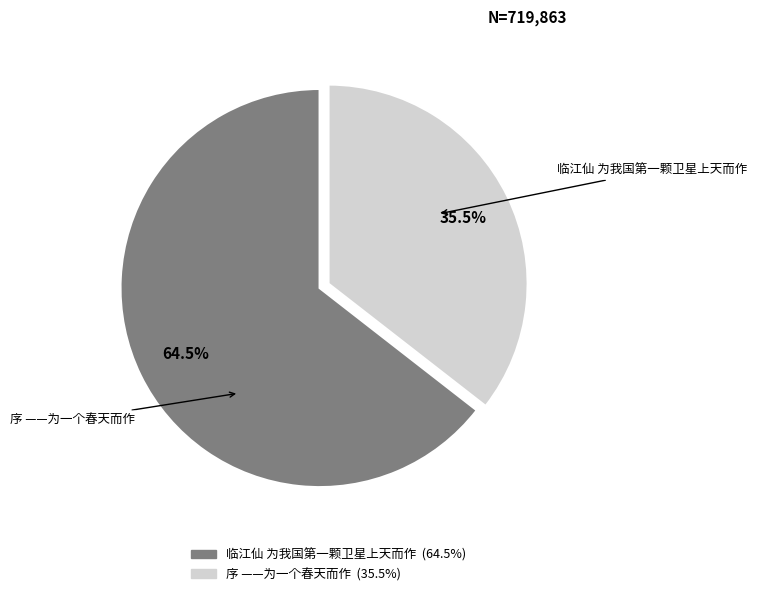

Is 临江仙 为我国第一颗卫星上天而作 the majority of the pie?

Yes